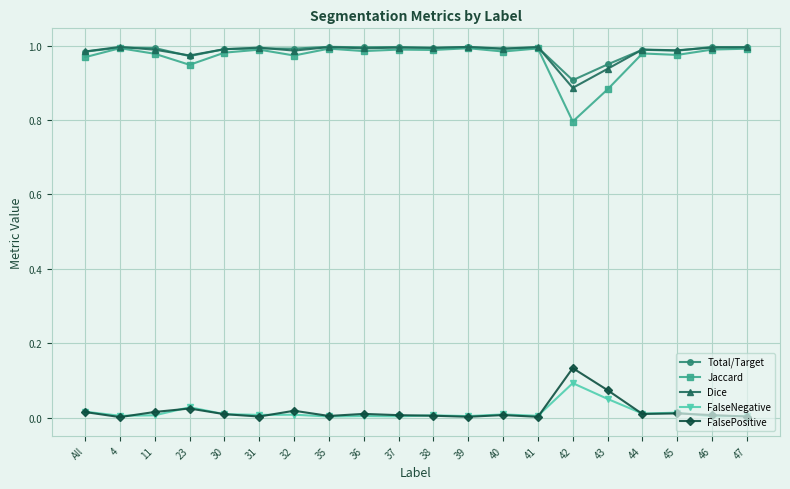

Which series has the largest range (max minus min)?

Jaccard